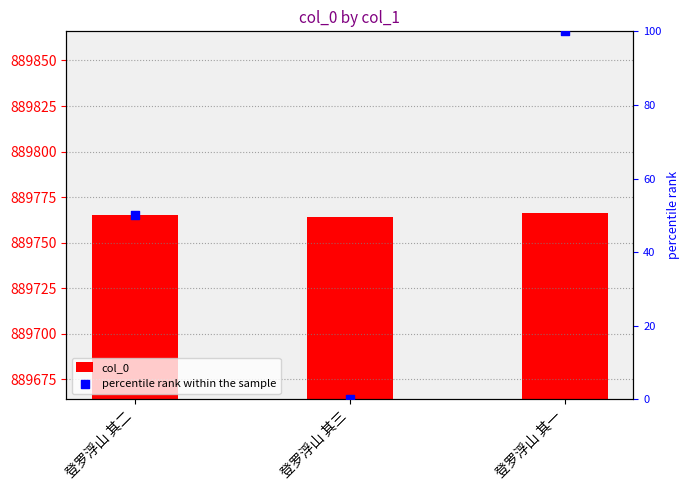

What is the total value across all series at 登罗浮山 其三?

889764